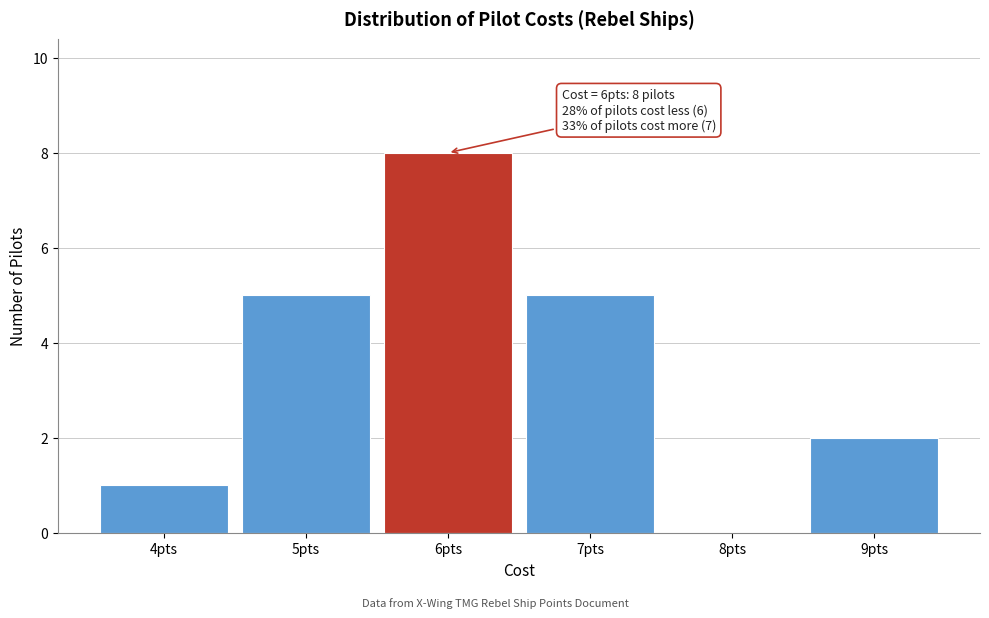

Over which range of the x-axis is the bar tallest?

5.5 to 6.5